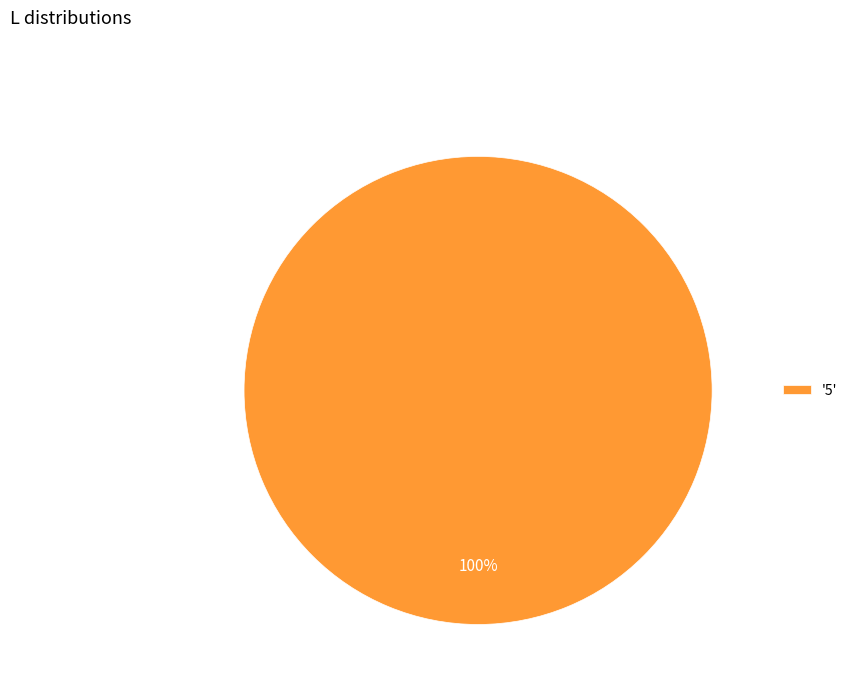

Rank the categories by value from lowest to highest.

'5'